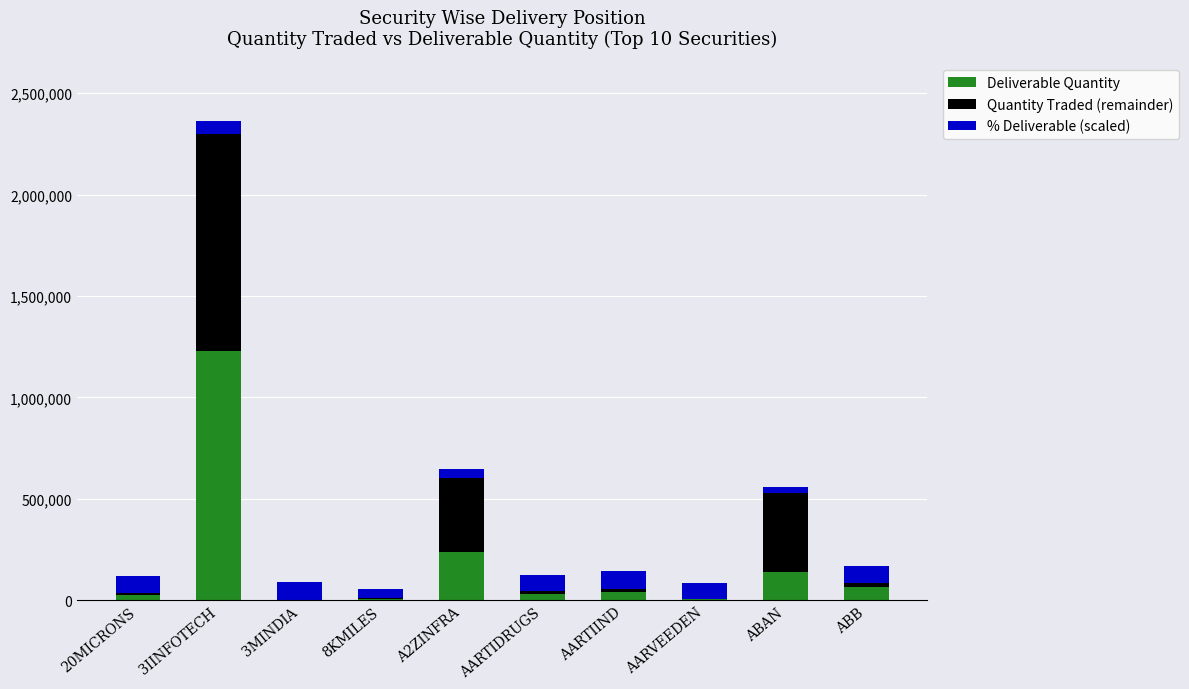

Which category has the highest value in the Deliverable Quantity series?

3IINFOTECH